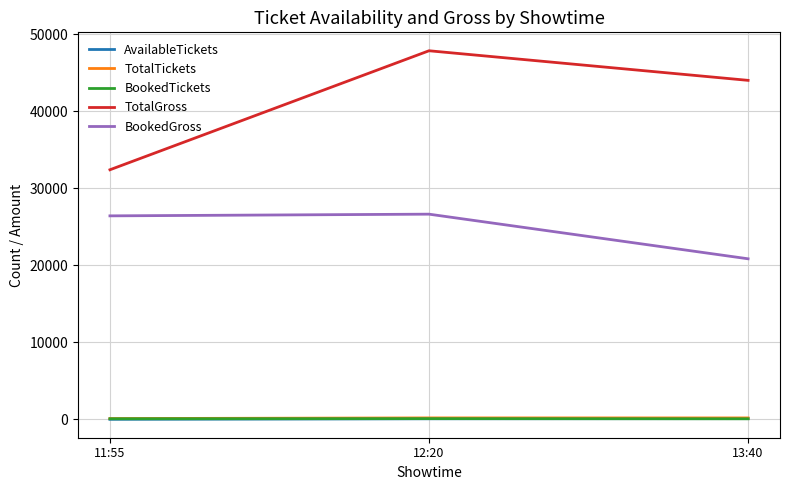

Where is AvailableTickets nearest to the value 69?

12:20